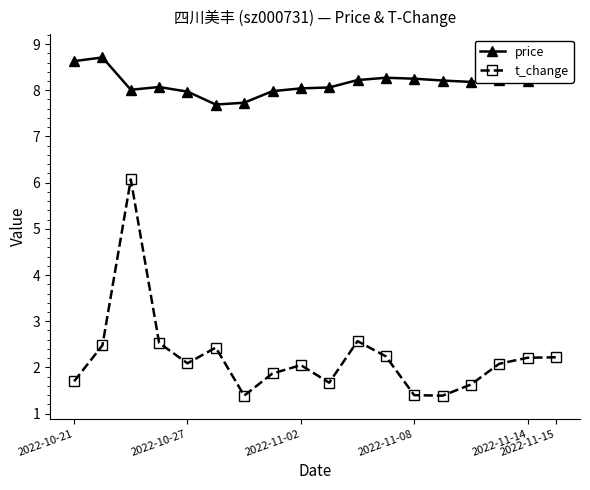

Which series has the largest total across all categories?

price